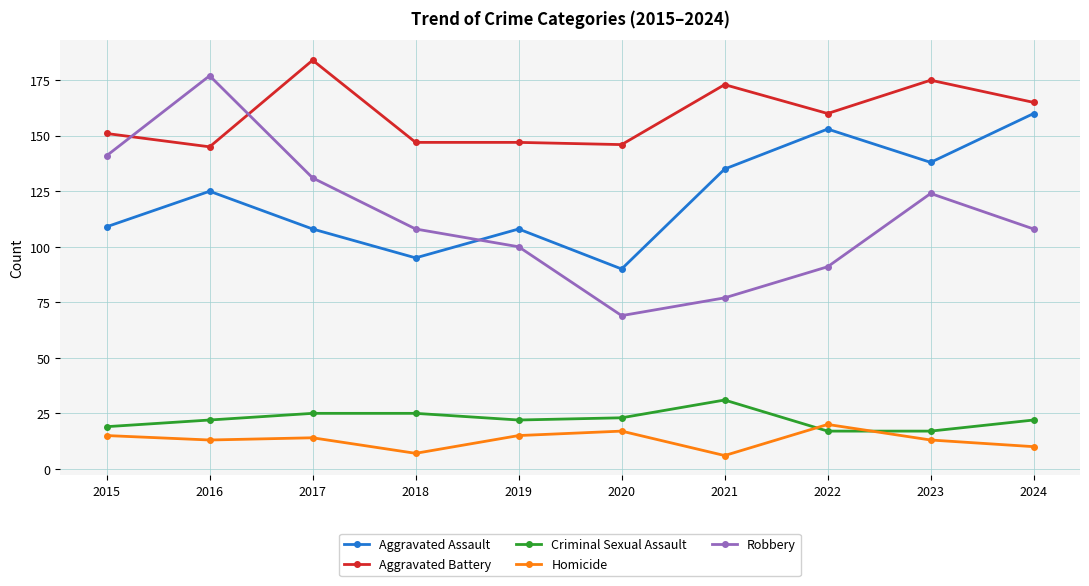

The value of Aggravated Battery at 2015 is 72. True or false?

False